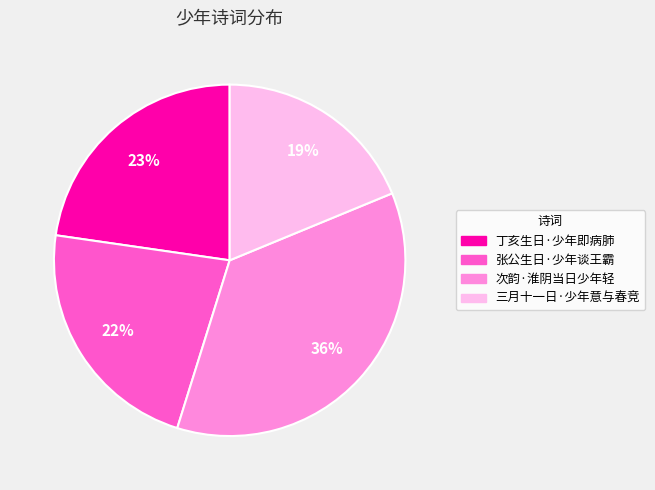

How many segments does this pie chart have?

4